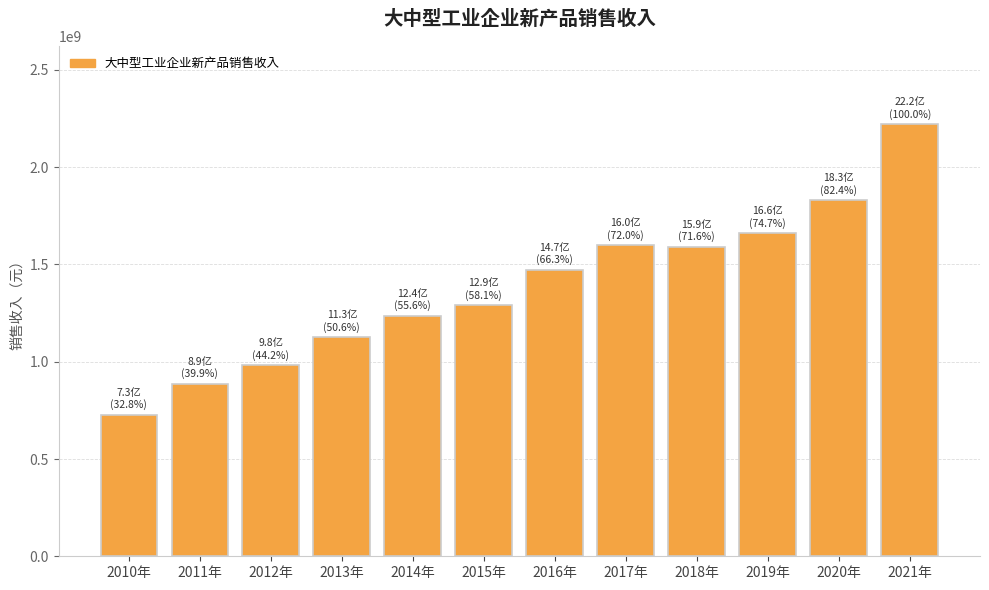

Are the bars horizontal?

No